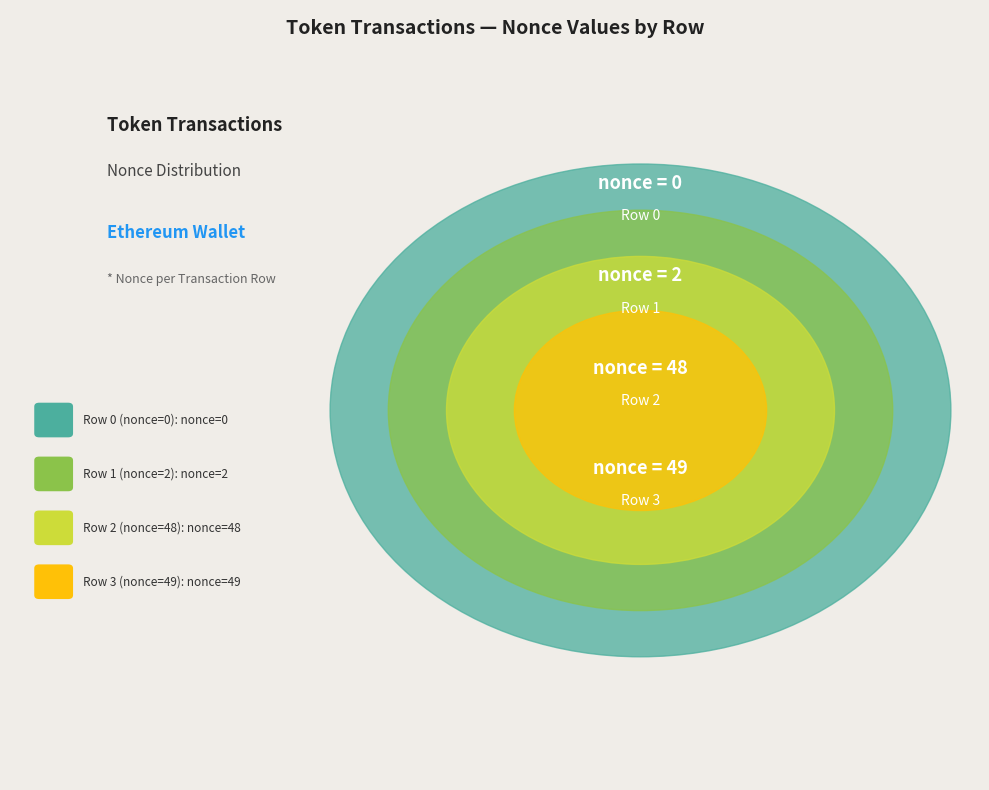

Between Row 3 (nonce=49) and Row 2 (nonce=48), which is larger?

Row 3 (nonce=49)